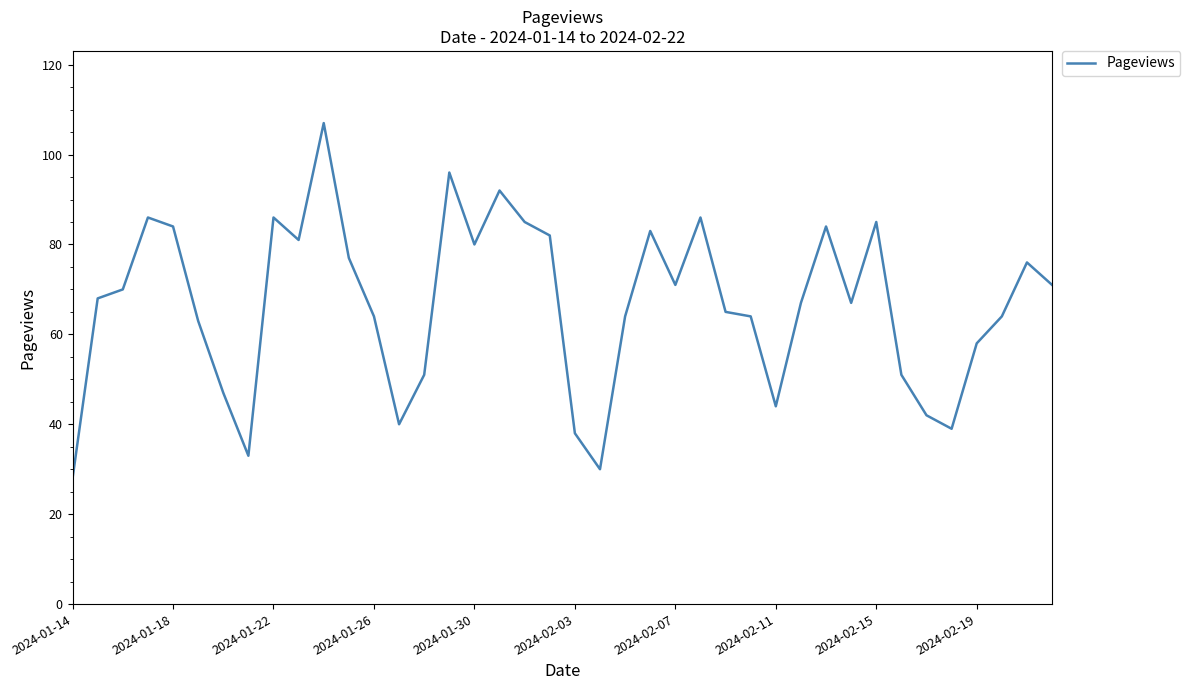

How many lines are shown in the chart?

1